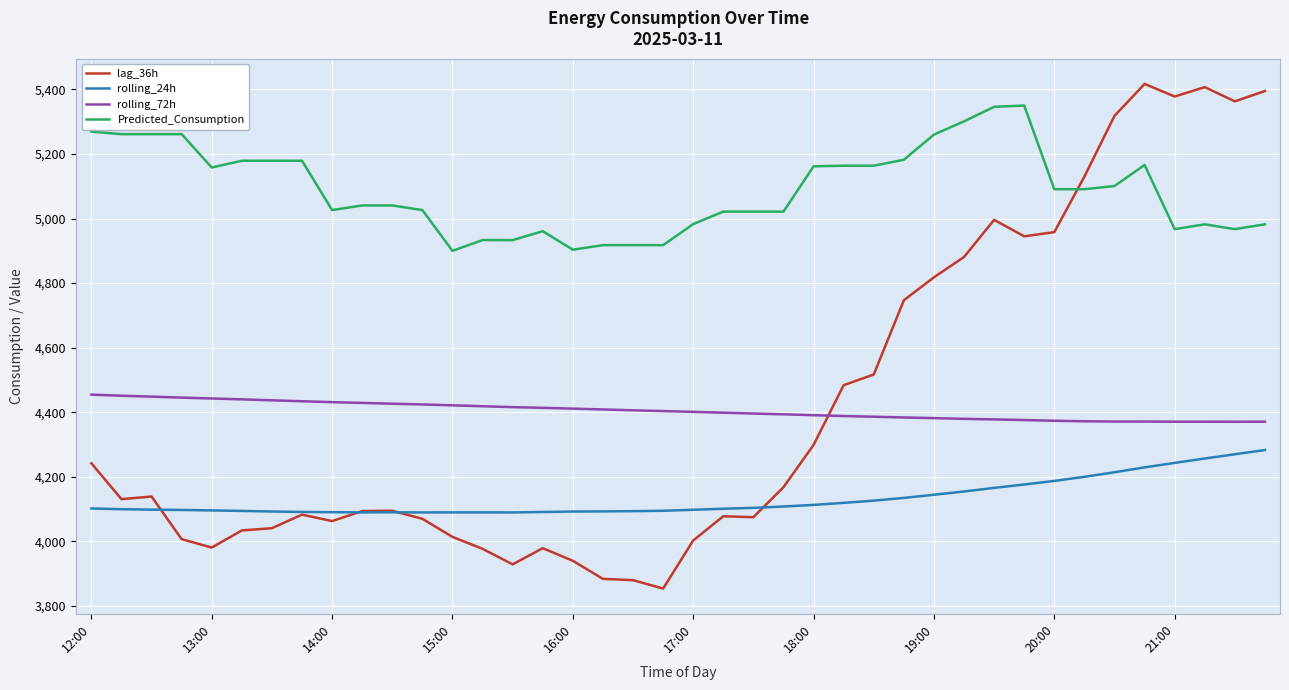

What is the maximum value shown in the chart?

5417.0